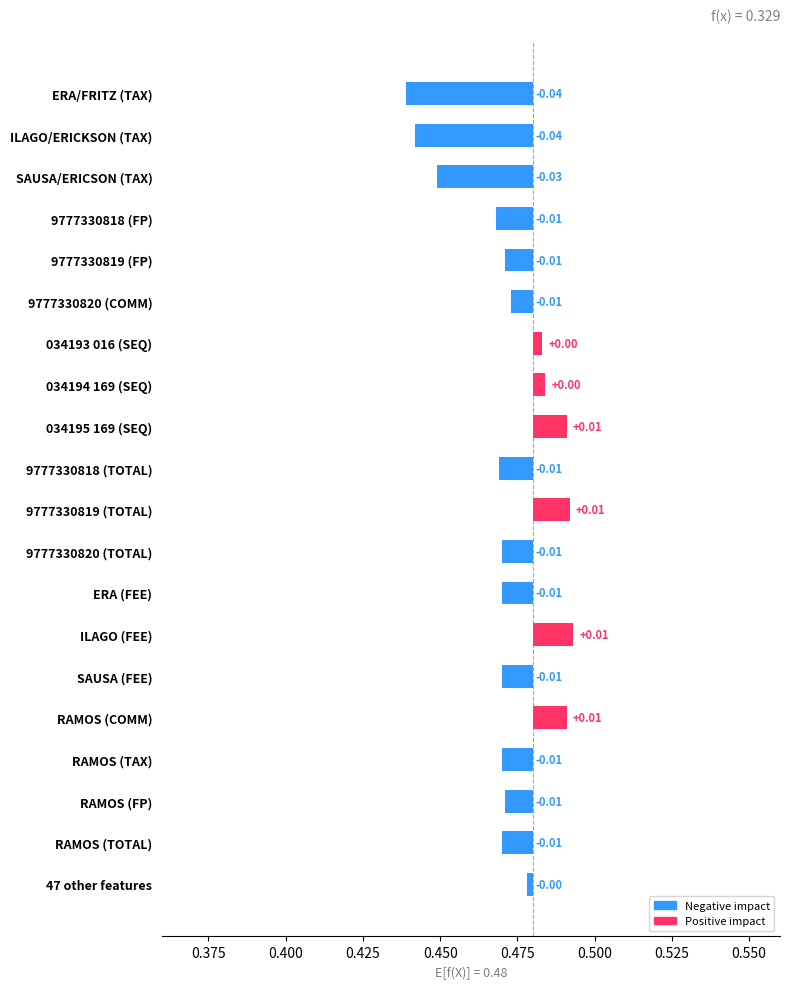

Where is the data nearest to the value 0?

47 other features